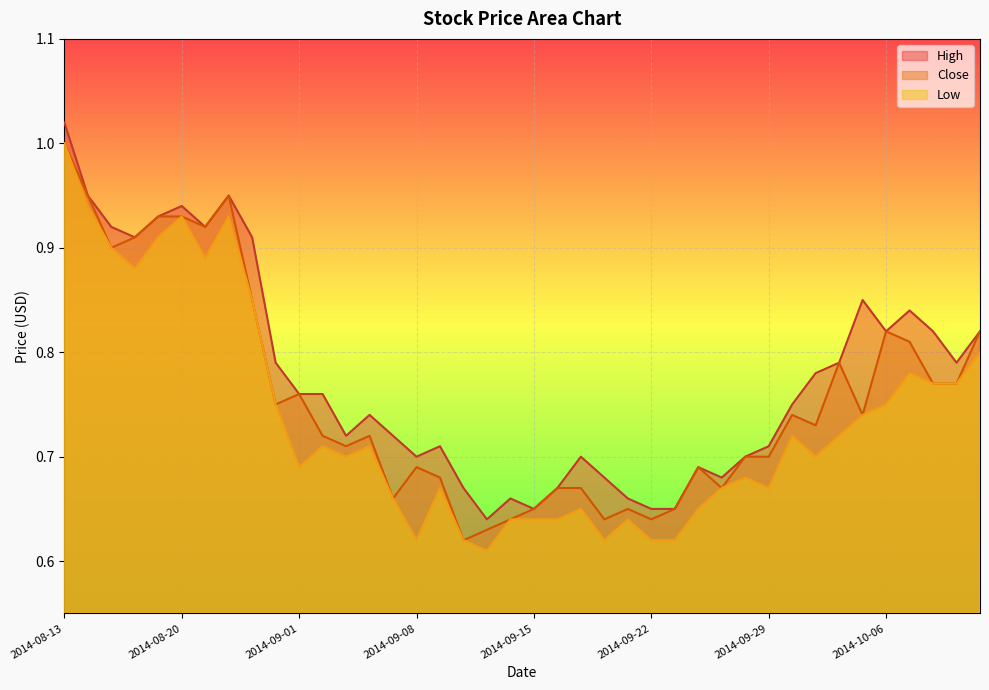

What are all the series names shown in the legend?

High, Close, Low